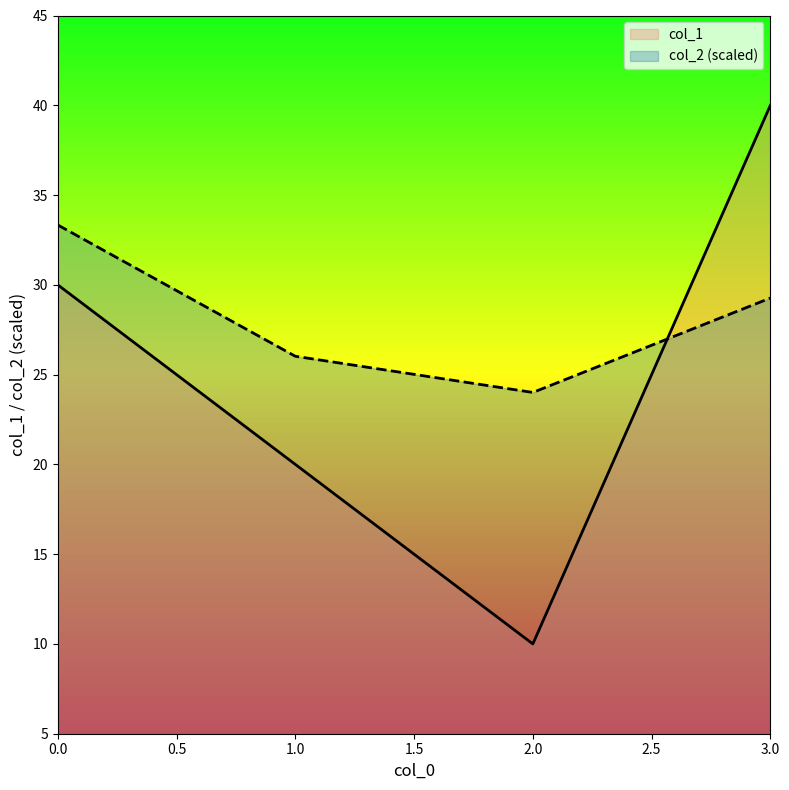

How many lines are shown in the chart?

2